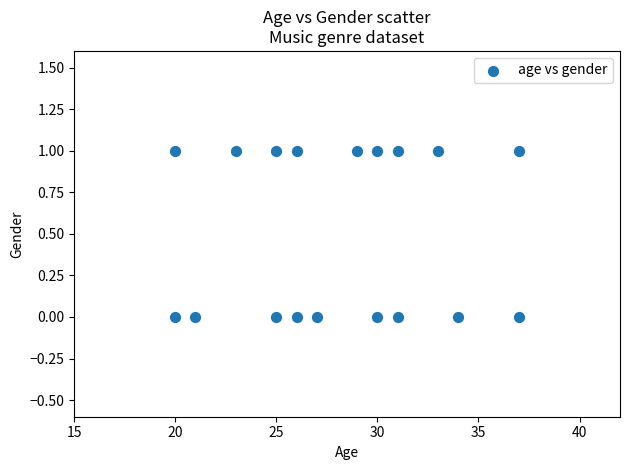

What is the range of X values (max minus min)?

17